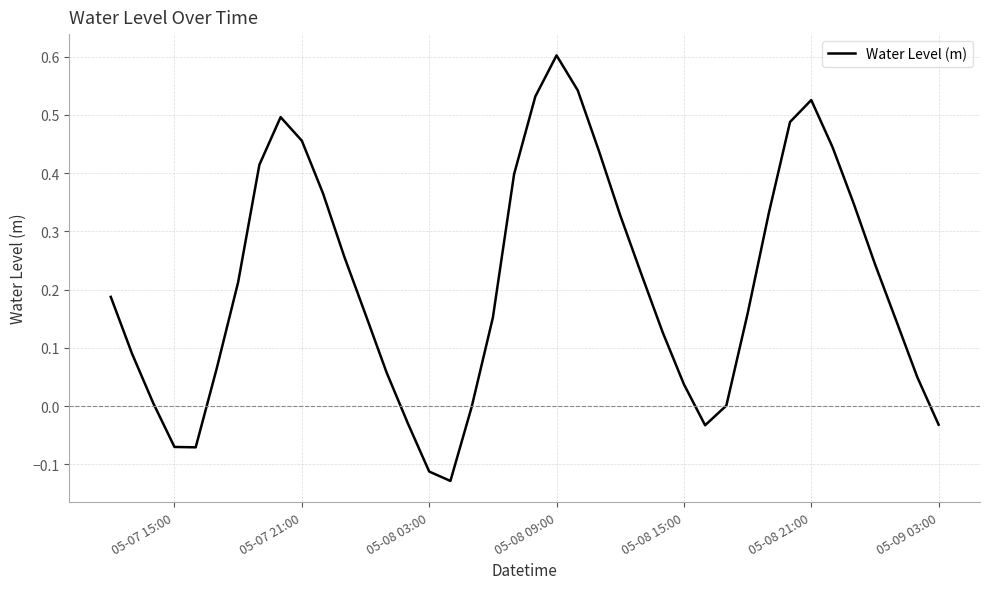

What is the greatest value displayed?

0.6